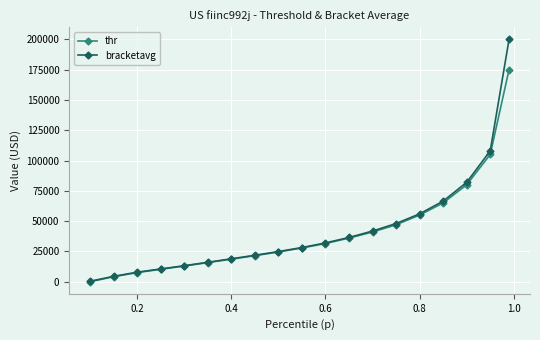

True or false: thr has more than 2 points higher than both neighbors.

False